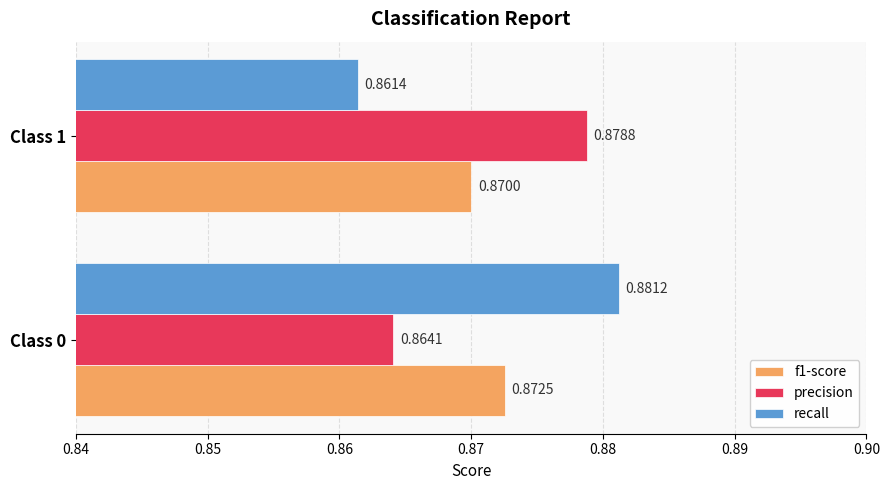

Between Class 0 and Class 1, which series saw the biggest shift?

recall